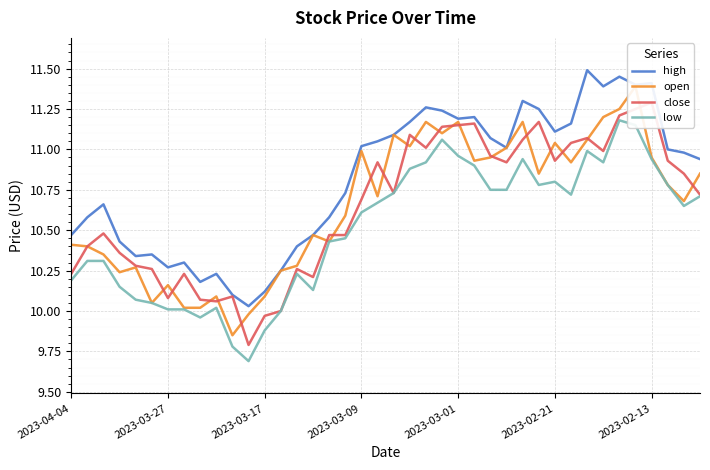

True or false: high and open intersect in this chart.

False